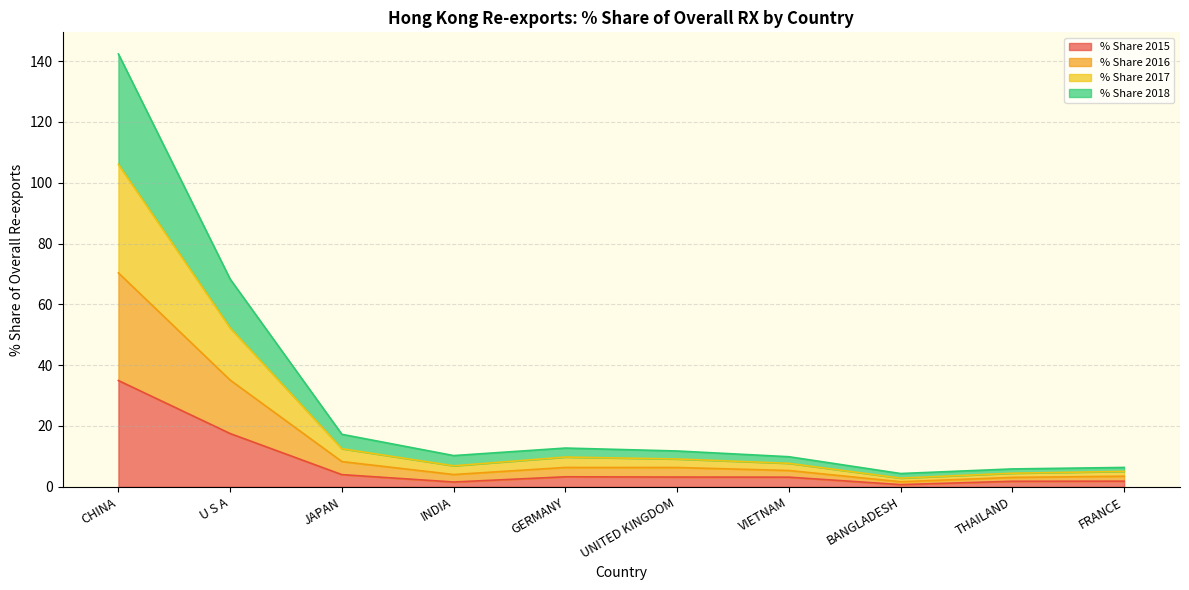

At how many categories does at least one series exceed 98?

1